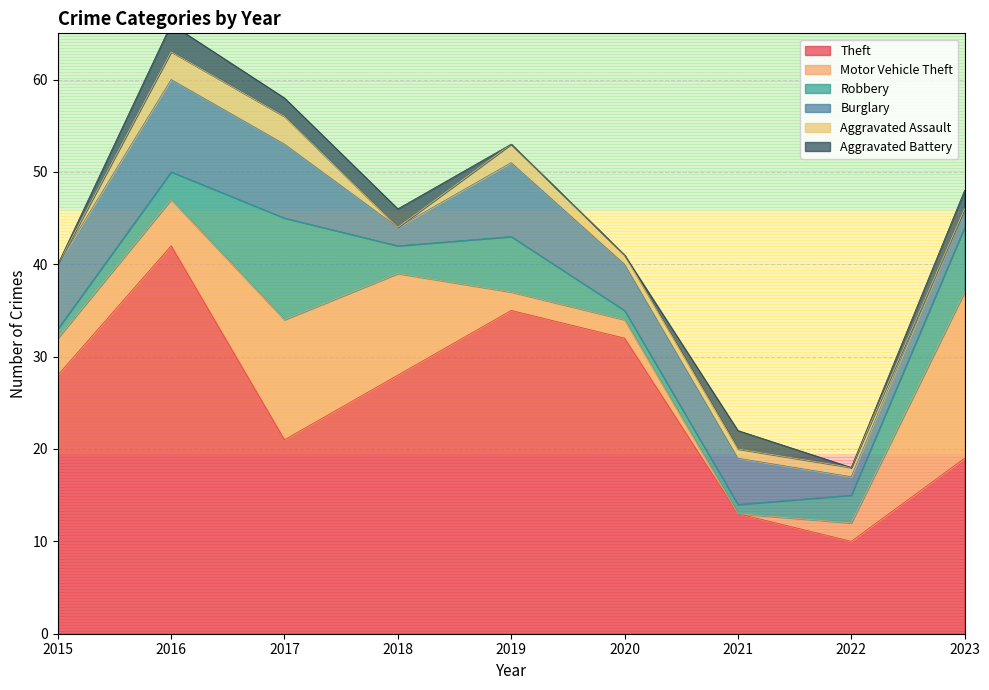

True or false: Robbery and Theft cross at least once.

False